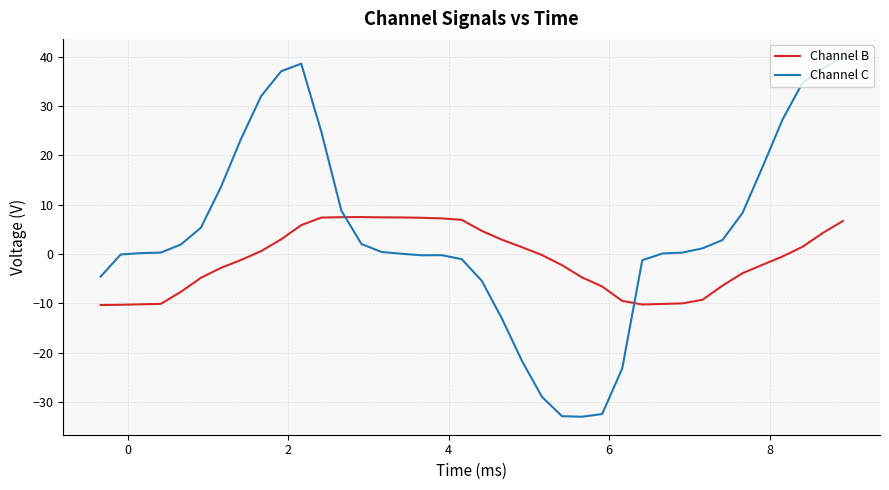

Rank the series by their average value, from highest to lowest.

Channel C, Channel B